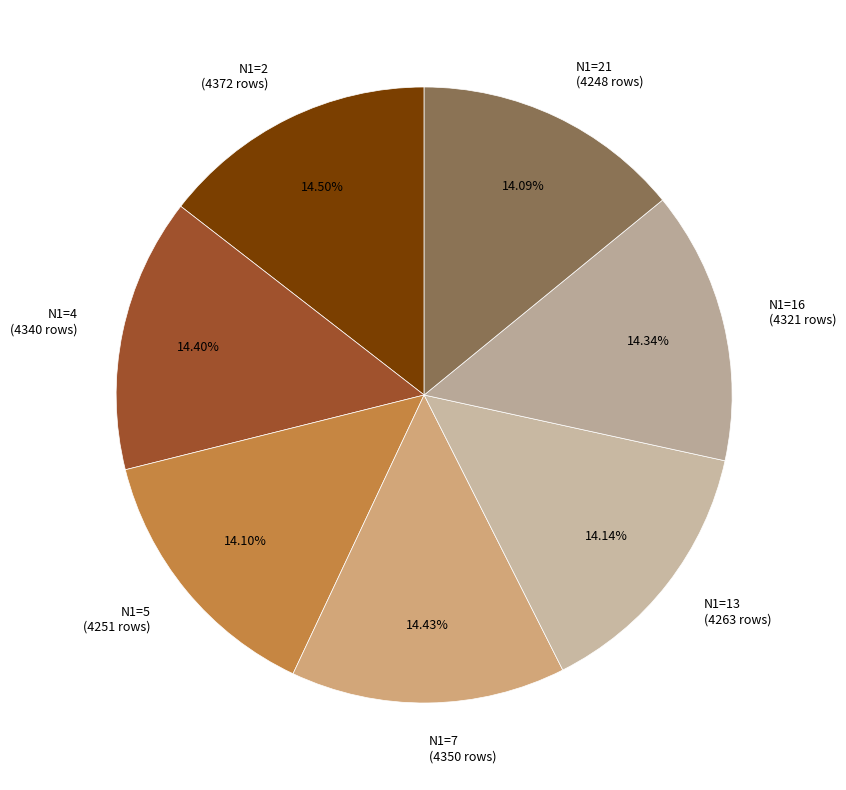

Is there a majority slice in this chart?

No